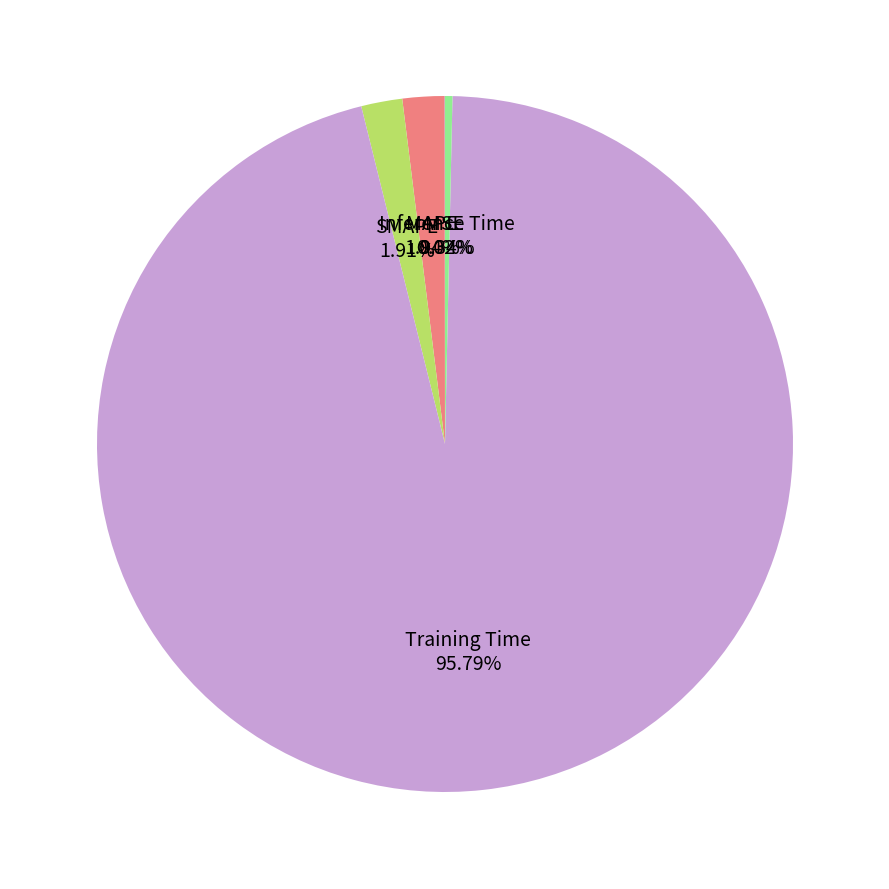

Is there a majority slice in this chart?

Yes